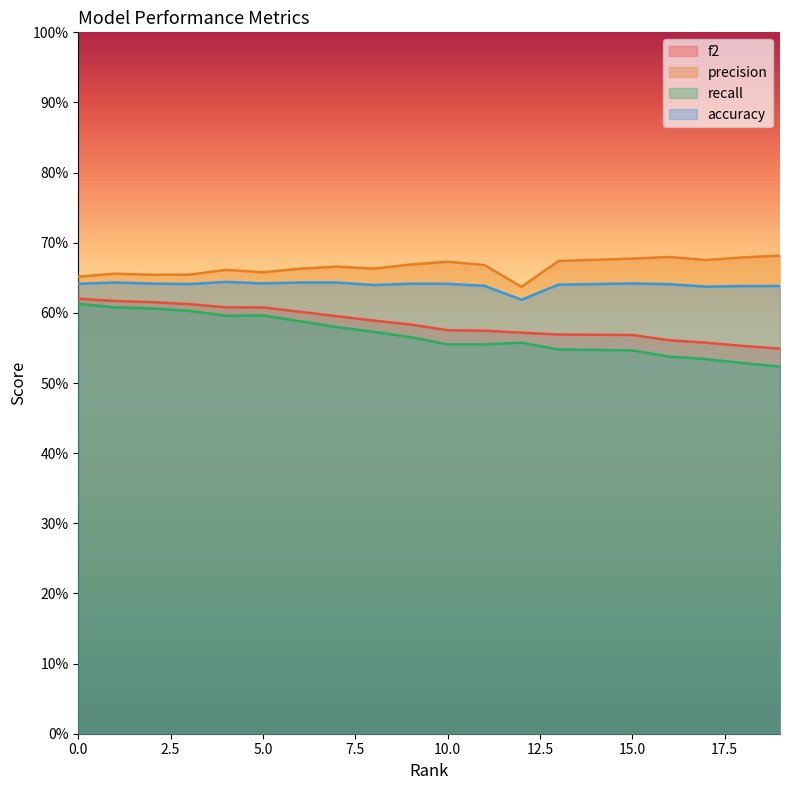

What is the total value across all series at 8?

2.5